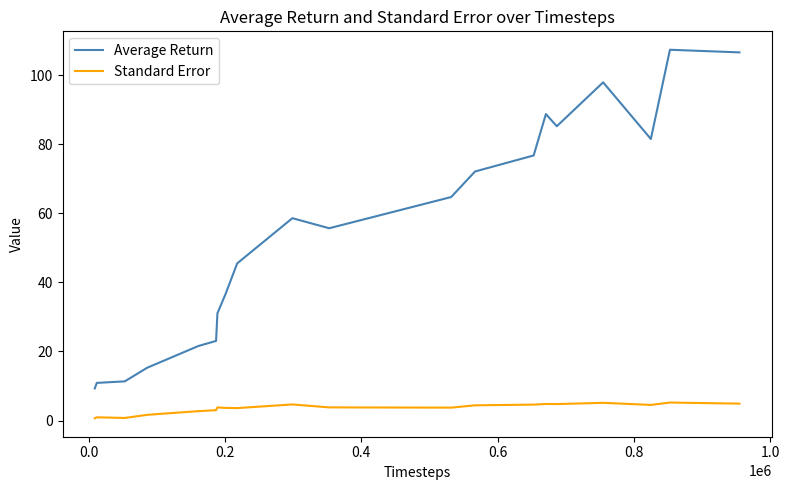

True or false: Standard Error and Average Return intersect in this chart.

False